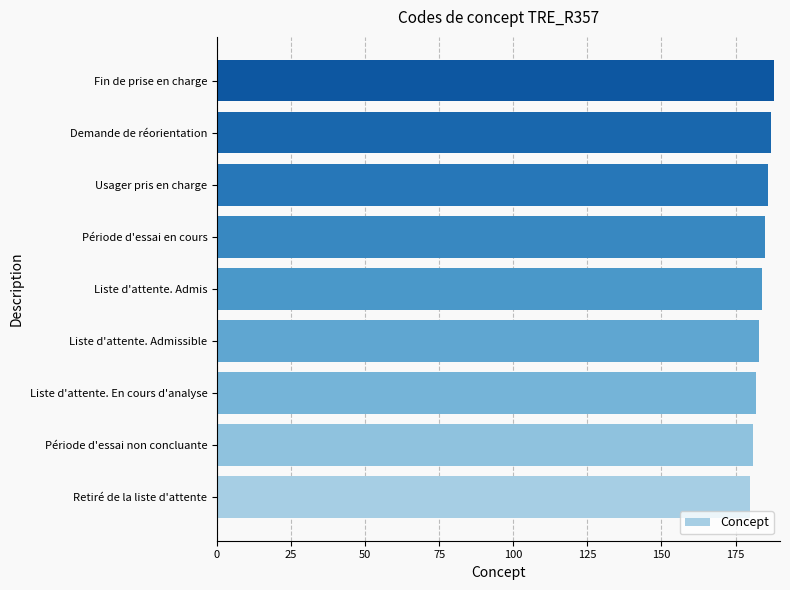

True or false: the data shows 183 at Liste d'attente. Admissible.

True